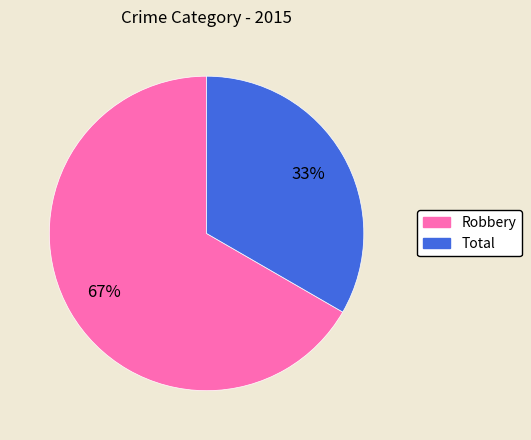

To the nearest percent, what is the average slice percentage?

50%